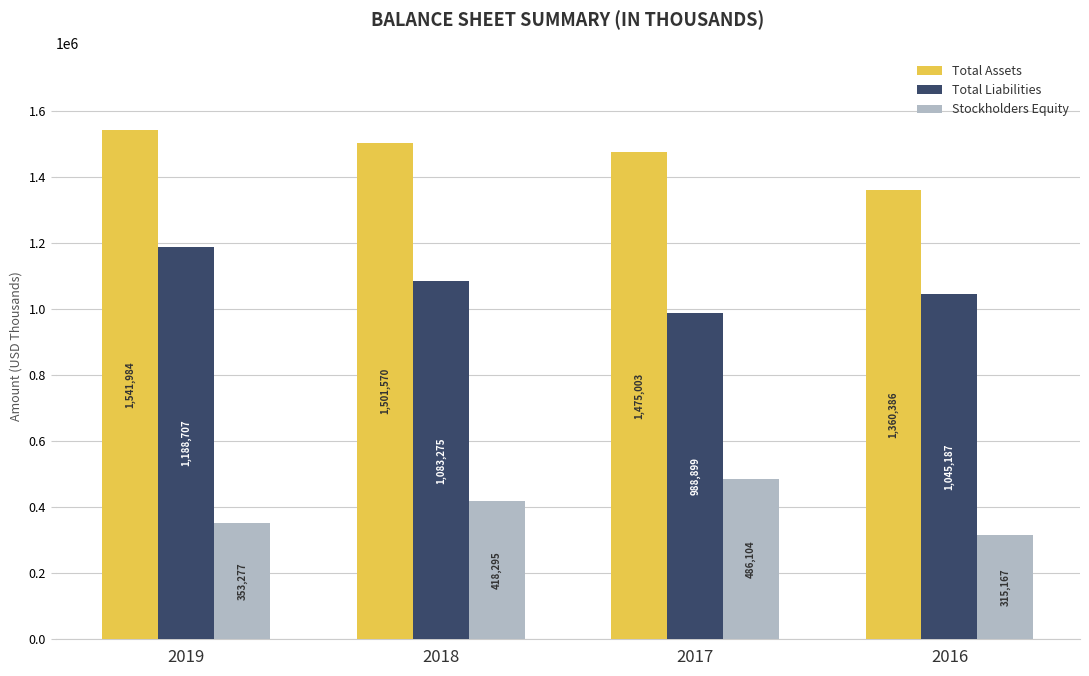

What are all the series names shown in the legend?

Total Assets, Total Liabilities, Stockholders Equity